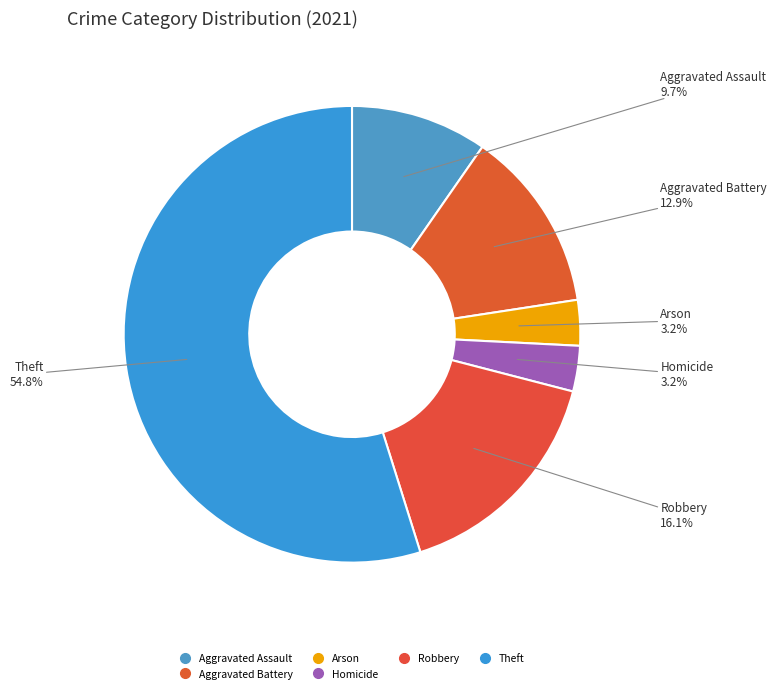

How many segments does this pie chart have?

6